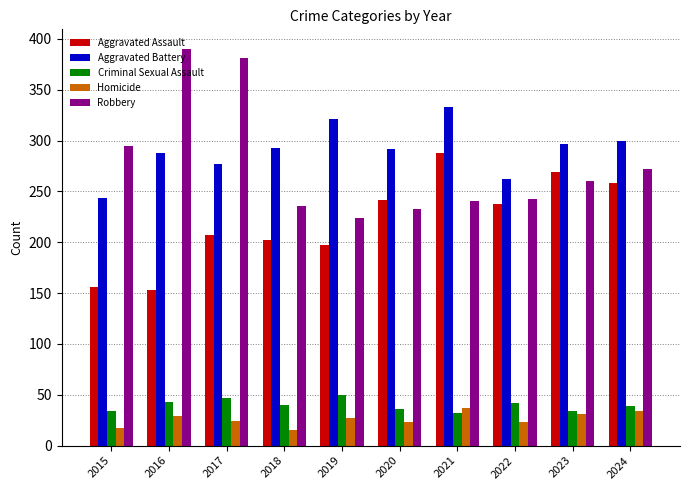

Is the value of Homicide at 2021 greater than the value of Aggravated Battery at 2024?

No